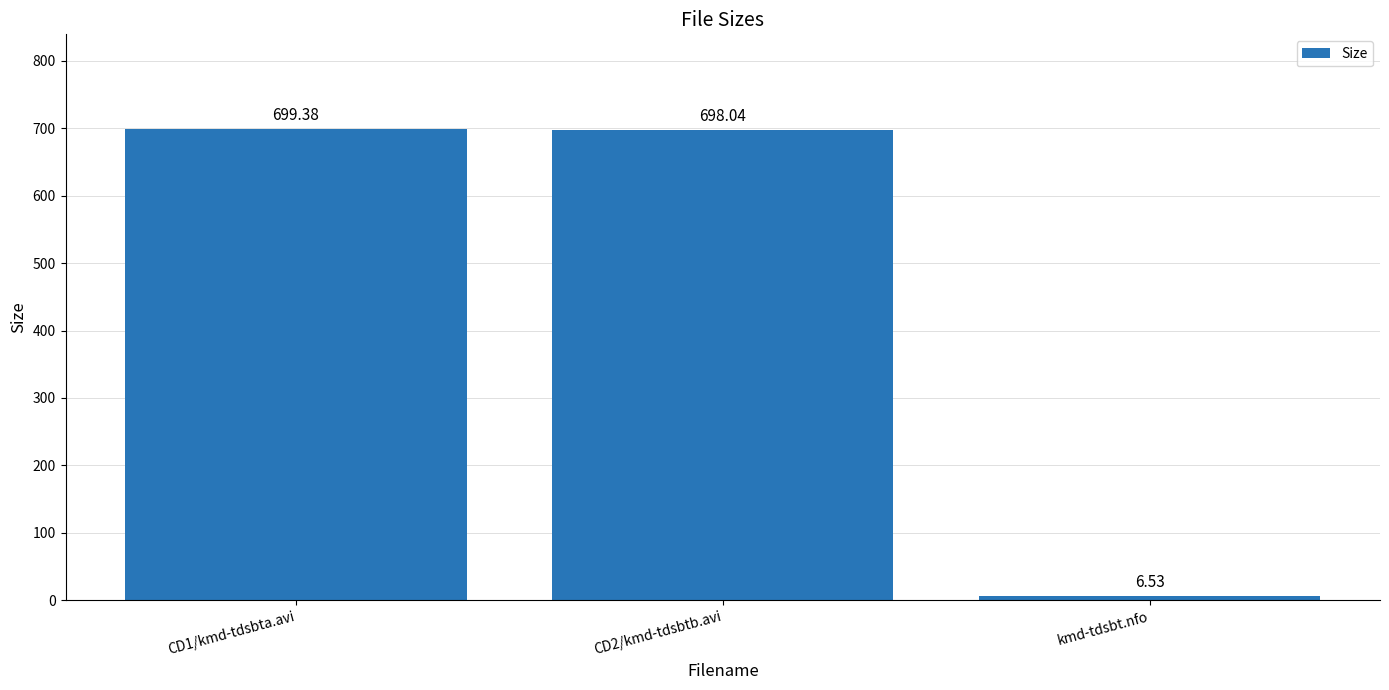

Rank the categories by value from lowest to highest.

kmd-tdsbt.nfo, CD2/kmd-tdsbtb.avi, CD1/kmd-tdsbta.avi